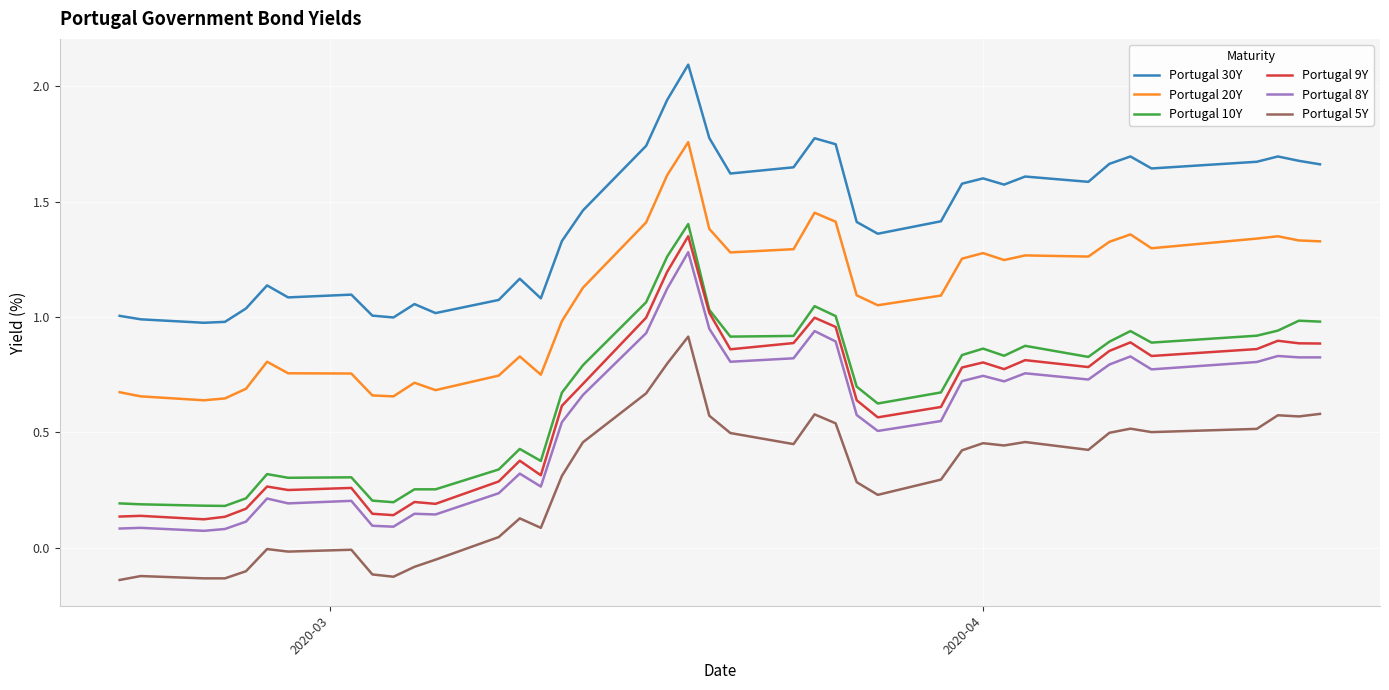

What is the maximum value shown in the chart?

2.1